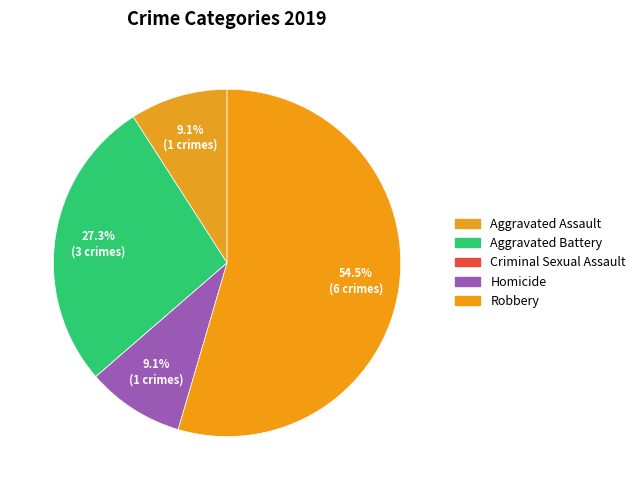

Rank the categories by value from lowest to highest.

Criminal Sexual Assault, Aggravated Assault, Homicide, Aggravated Battery, Robbery